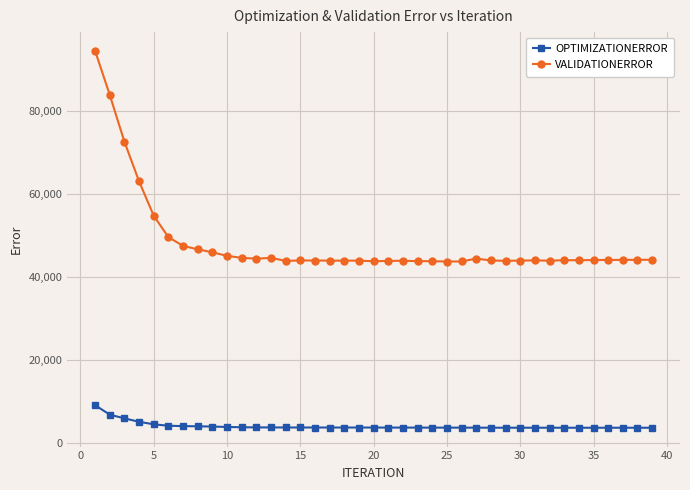

What is the value of the VALIDATIONERROR point at the 21st from the left?

43898.5